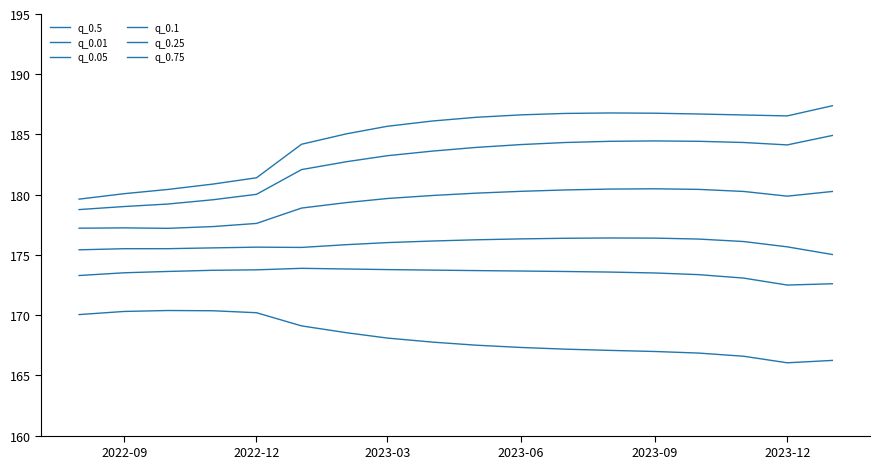

What is the difference between the maximum and minimum values in the q_0.5 series?

6.2